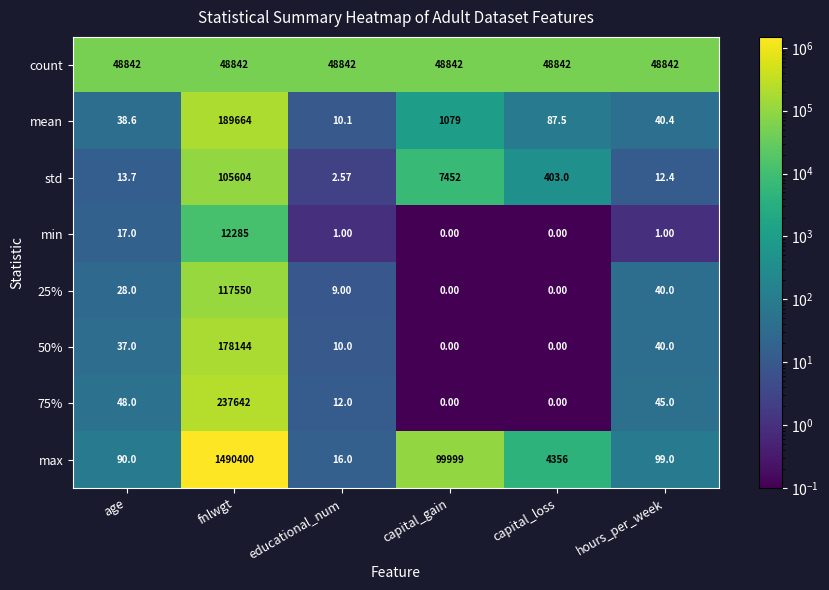

Where does the mean series first go above 87?

fnlwgt